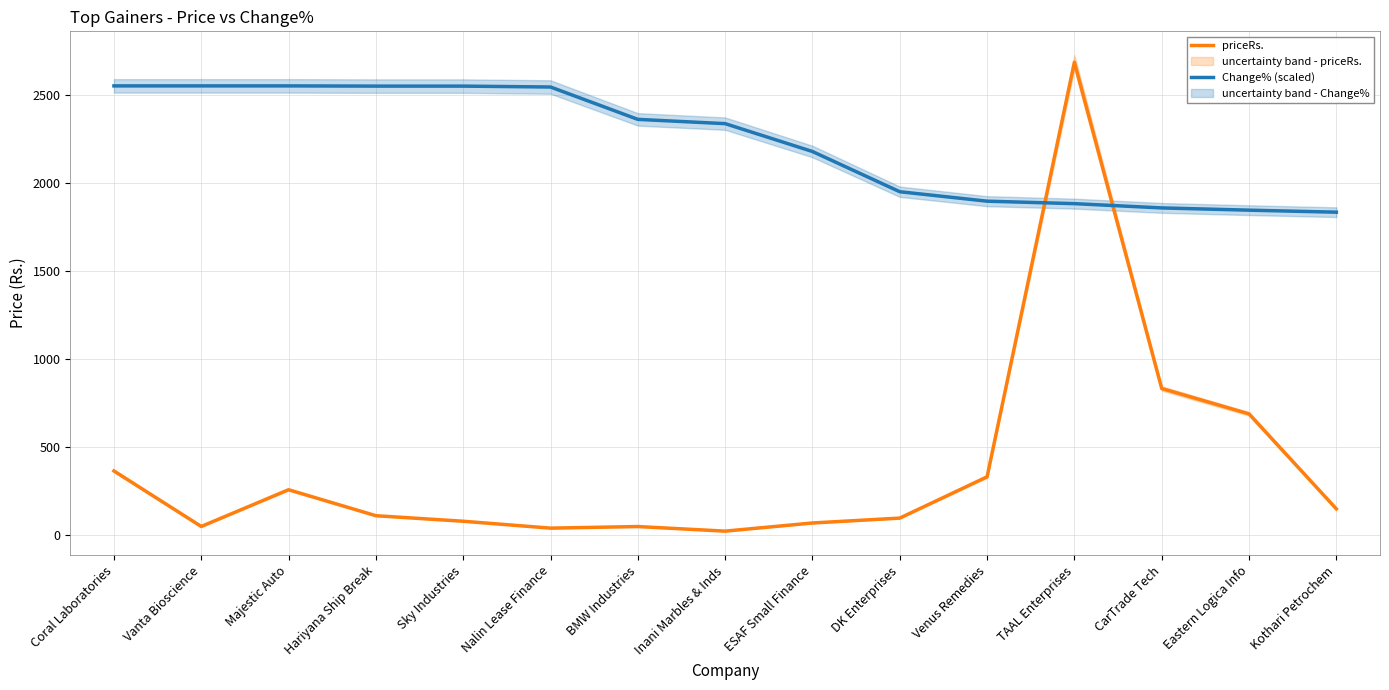

Reading right to left, what are all the values shown in this chart?

priceRs.: 150.3	690.2	834.7	2689.0	332.6	98.0	70.2	23.9	50.0	41.0	80.1	111.6	259.2	50.4	366.0
Change% (scaled): 1836.7	1848.2	1861.0	1885.3	1899.3	1953.0	2181.6	2340.0	2364.2	2548.2	2553.3	2553.3	2554.5	2554.5	2554.5